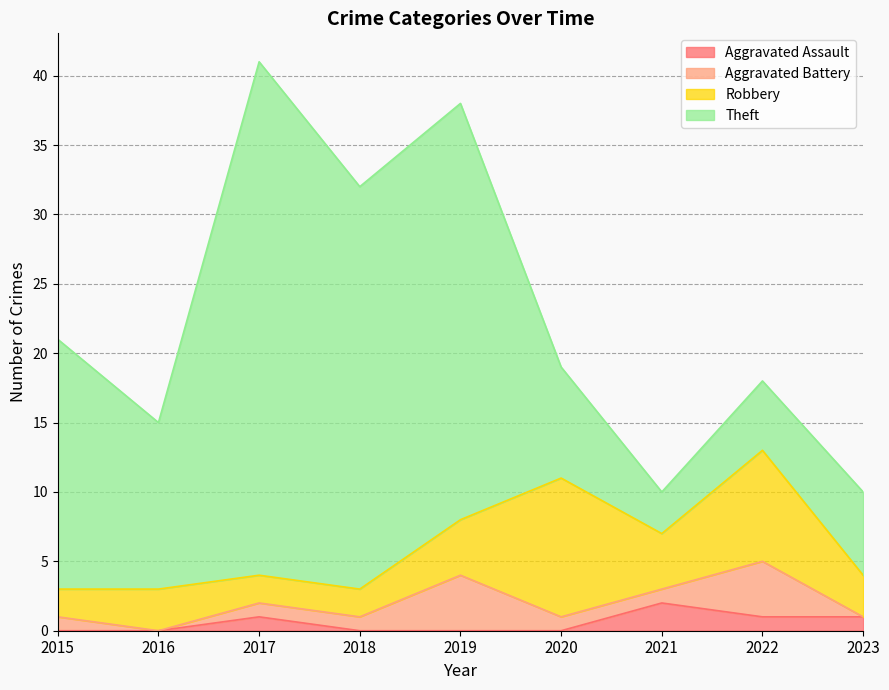

What is the difference between the maximum and second lowest values in the Aggravated Assault series?

2